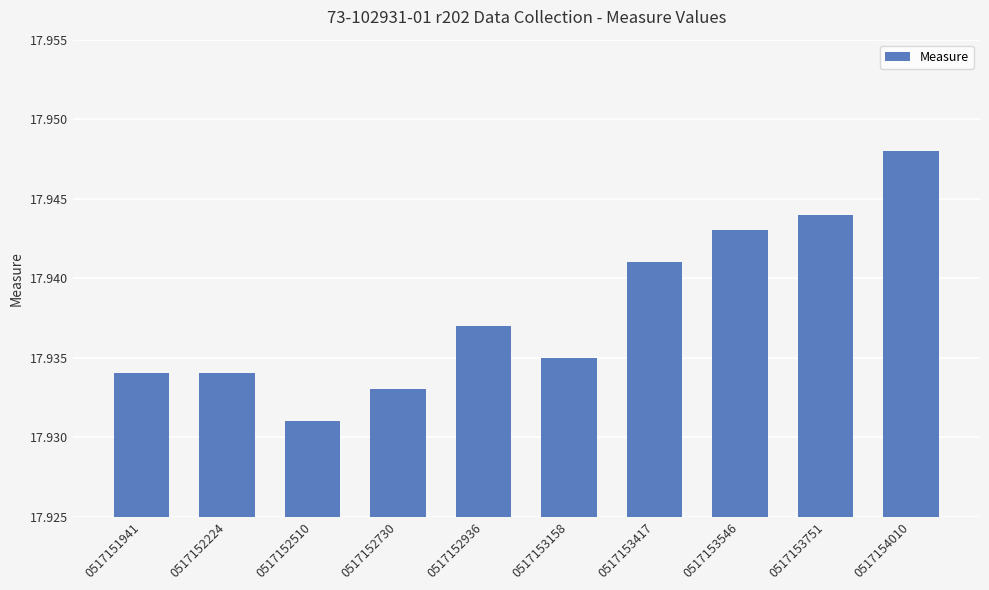

What is the sum of all values?

179.4